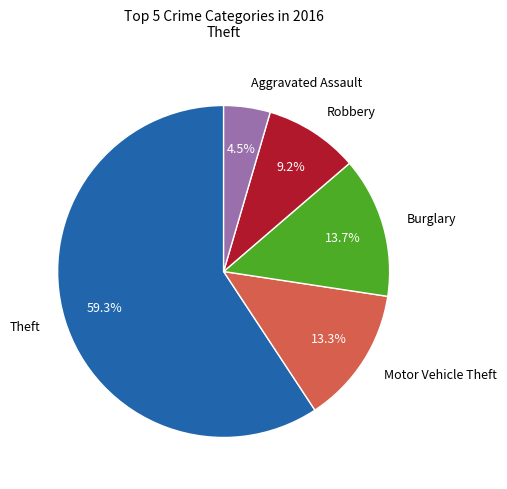

How many slices are in this pie chart?

5